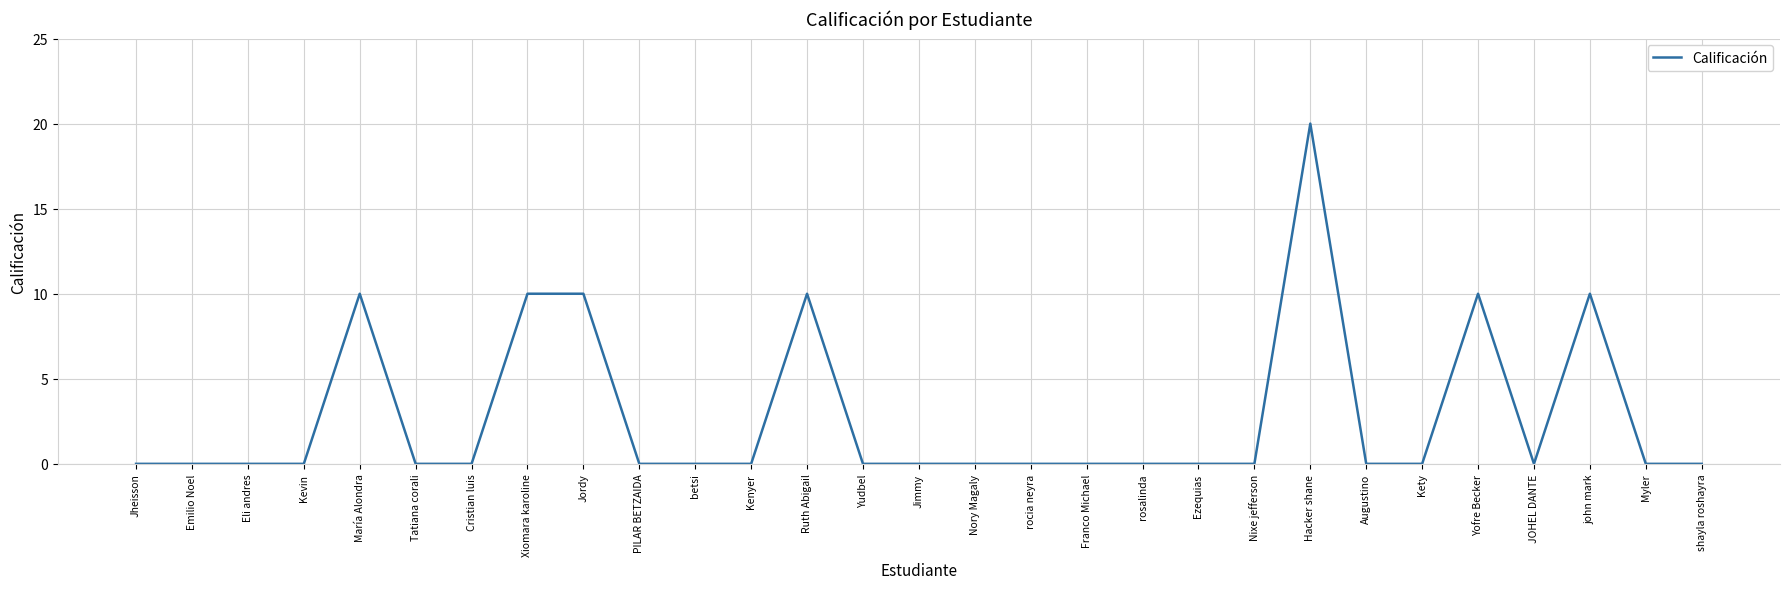

What position from the left is rosalinda?

19